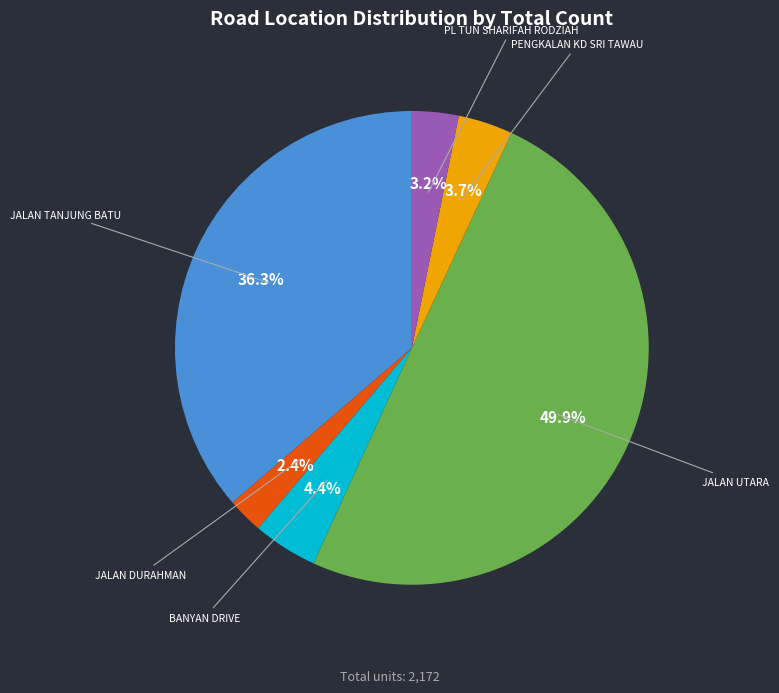

What is the total percentage of PL TUN SHARIFAH RODZIAH and JALAN DURAHMAN?

5.6%